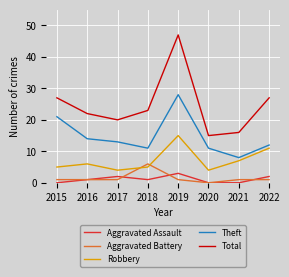

True or false: Theft and Robbery cross at least once.

False